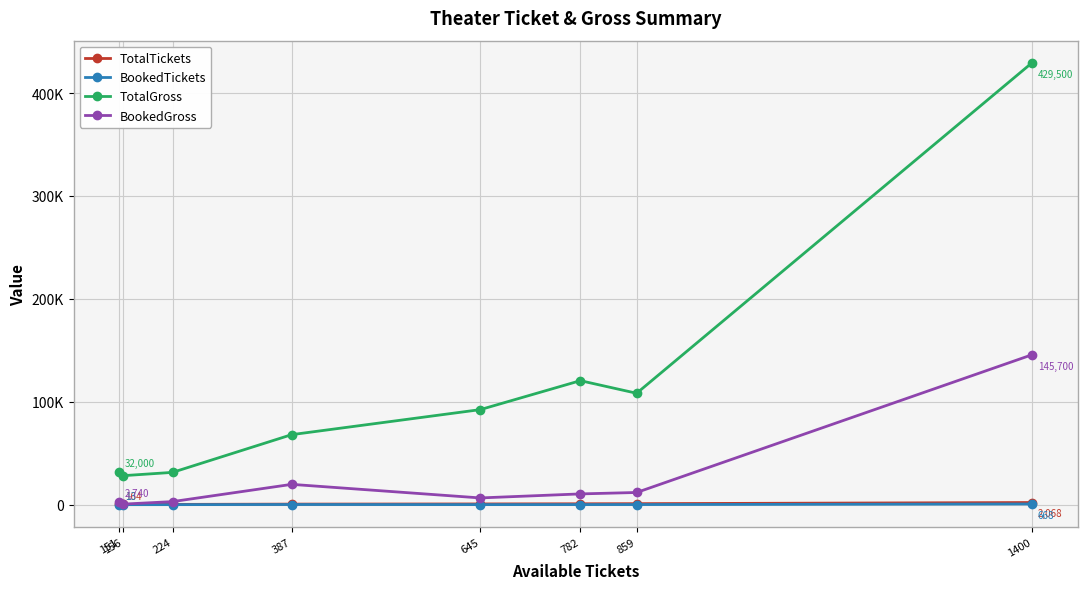

True or false: TotalTickets and BookedGross intersect in this chart.

False